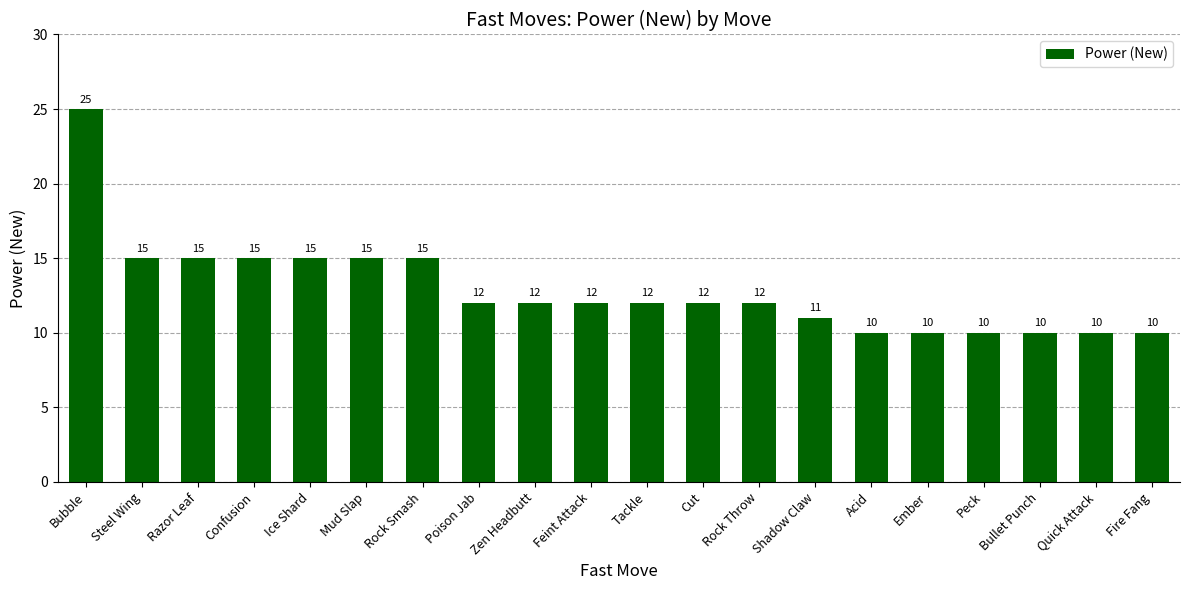

Reading left to right, extract all data points from this chart.

25	15	15	15	15	15	15	12	12	12	12	12	12	11	10	10	10	10	10	10